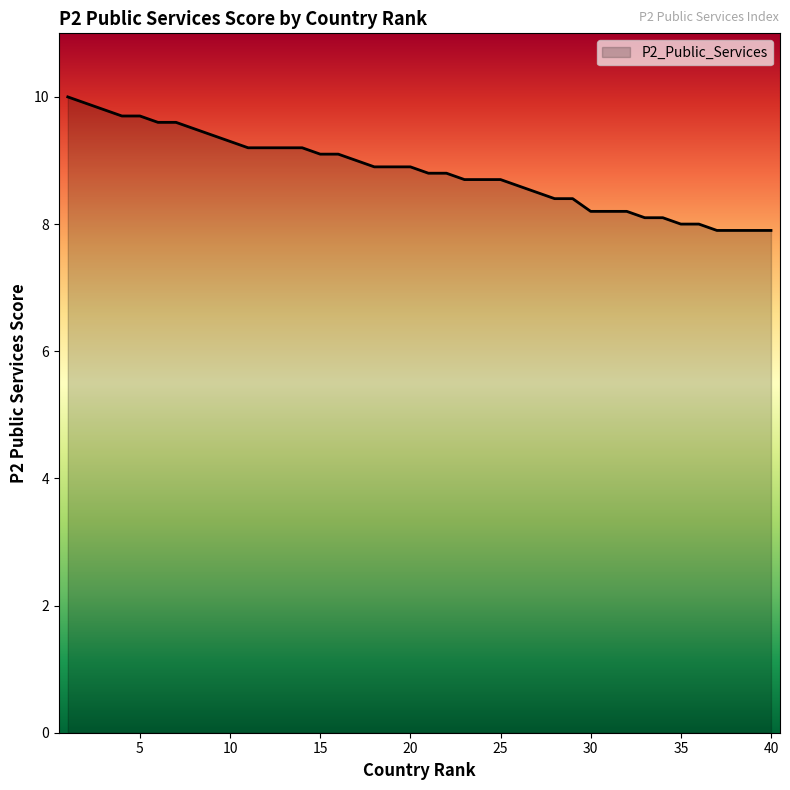

What is the difference between the maximum and minimum values?

2.1